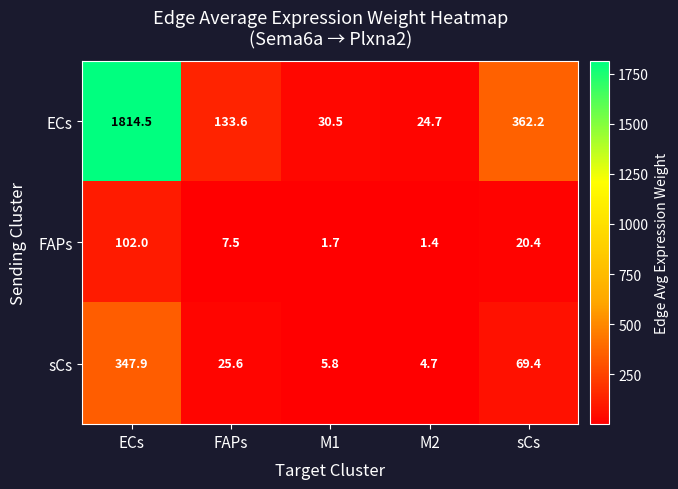

Reading left to right, extract all data points from this chart.

ECs: ECs=1814.5	FAPs=133.6	M1=30.5	M2=24.7	sCs=362.2
FAPs: ECs=102.0	FAPs=7.5	M1=1.7	M2=1.4	sCs=20.4
sCs: ECs=347.9	FAPs=25.6	M1=5.8	M2=4.7	sCs=69.4